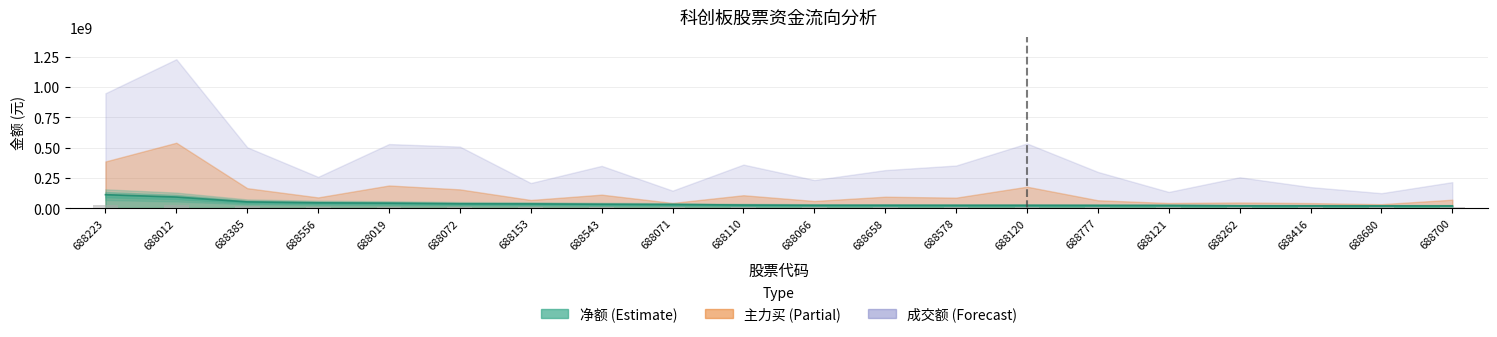

What is the total value across all series at 688071?

36336083.8